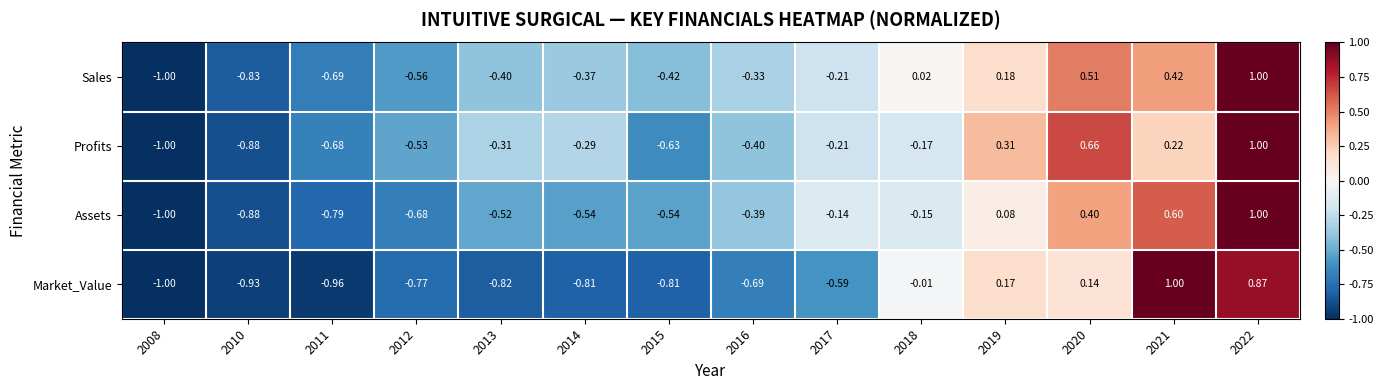

Rank the series at 2011 from lowest to highest value.

Market_Value, Assets, Sales, Profits